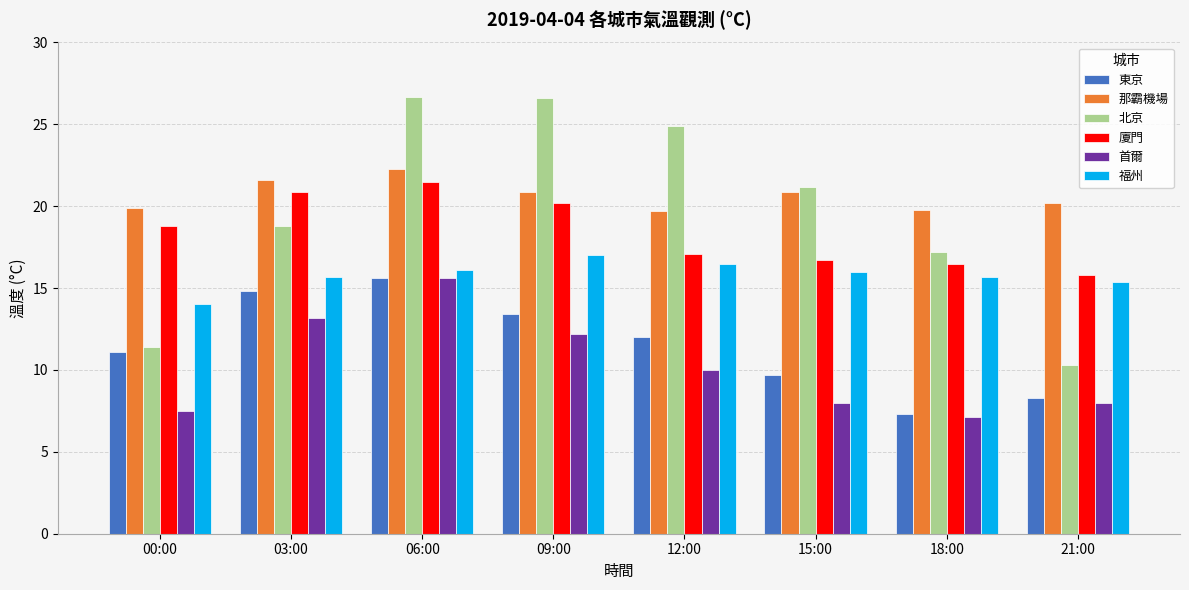

What is the sum of all 那霸機場 values?

165.3